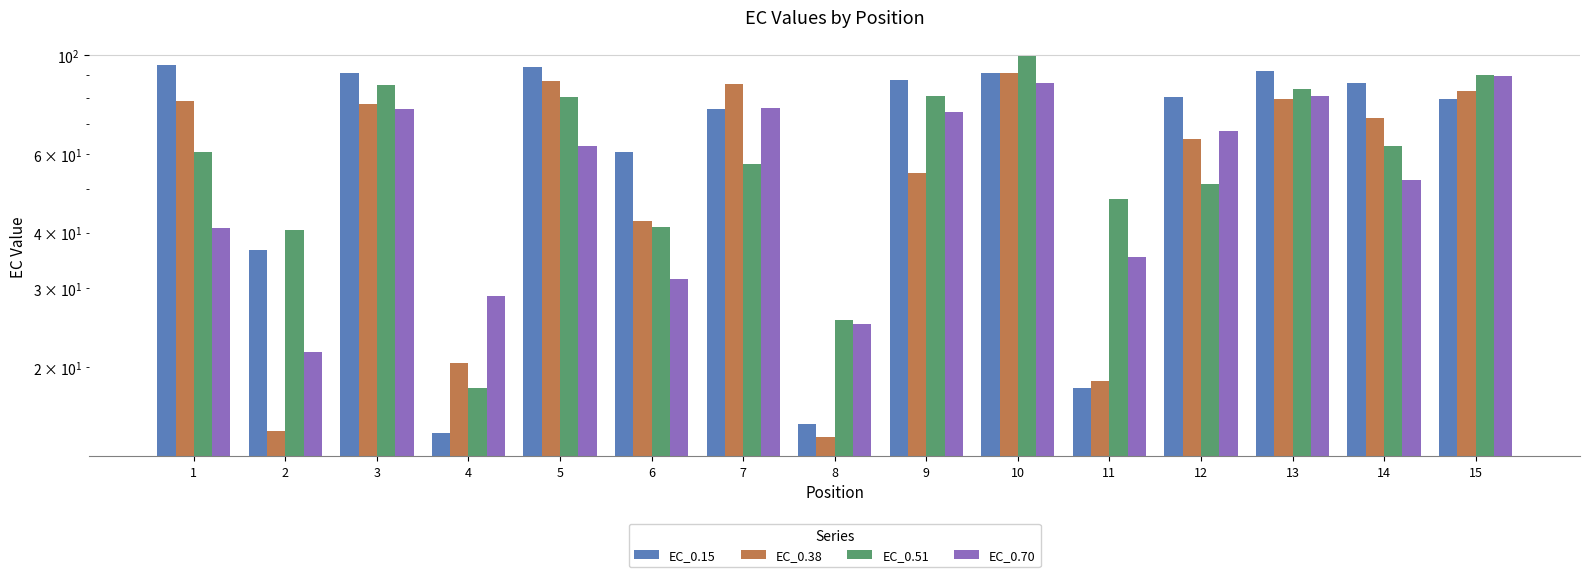

What is the difference between the highest and lowest values at 2?

26.2